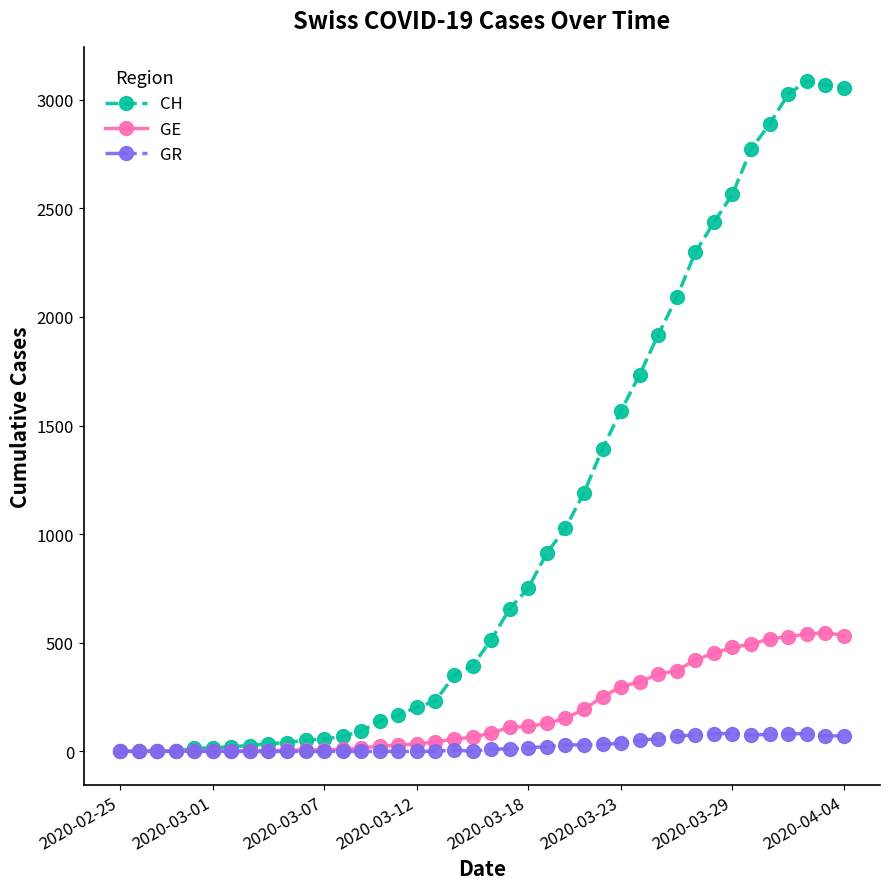

What is the highest value of the GR series?

82